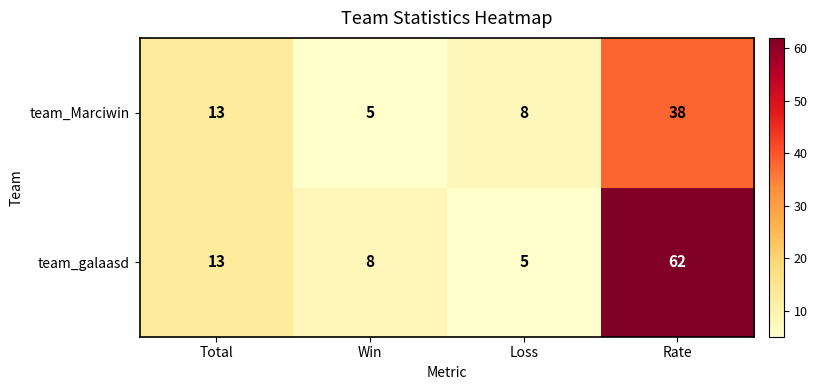

What is the total value across all series at Total?

26